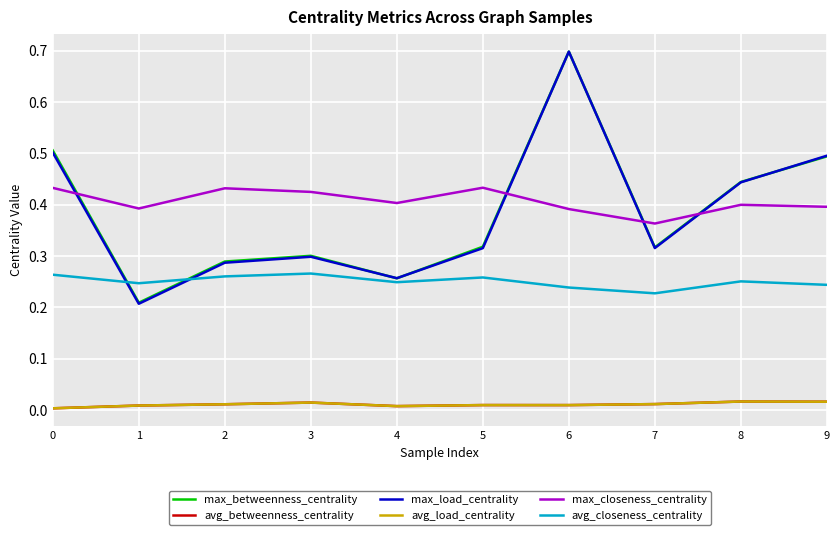

Reading left to right, transcribe all the data shown in this chart.

max_betweenness_centrality: 0=0.5	1=0.2	2=0.3	3=0.3	4=0.3	5=0.3	6=0.7	7=0.3	8=0.4	9=0.5
avg_betweenness_centrality: 0=0.0	1=0.0	2=0.0	3=0.0	4=0.0	5=0.0	6=0.0	7=0.0	8=0.0	9=0.0
max_load_centrality: 0=0.5	1=0.2	2=0.3	3=0.3	4=0.3	5=0.3	6=0.7	7=0.3	8=0.4	9=0.5
avg_load_centrality: 0=0.0	1=0.0	2=0.0	3=0.0	4=0.0	5=0.0	6=0.0	7=0.0	8=0.0	9=0.0
max_closeness_centrality: 0=0.4	1=0.4	2=0.4	3=0.4	4=0.4	5=0.4	6=0.4	7=0.4	8=0.4	9=0.4
avg_closeness_centrality: 0=0.3	1=0.2	2=0.3	3=0.3	4=0.2	5=0.3	6=0.2	7=0.2	8=0.3	9=0.2